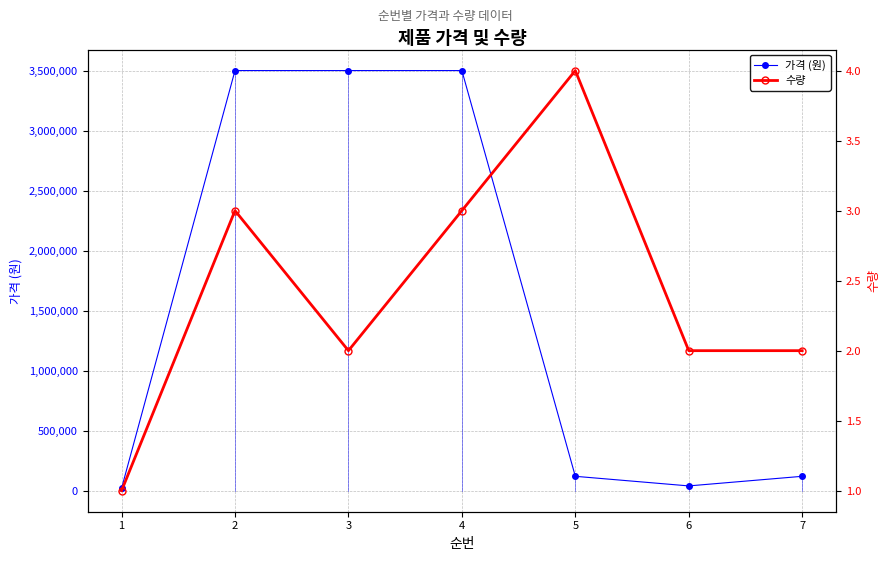

Which category has the lowest value across all series?

1